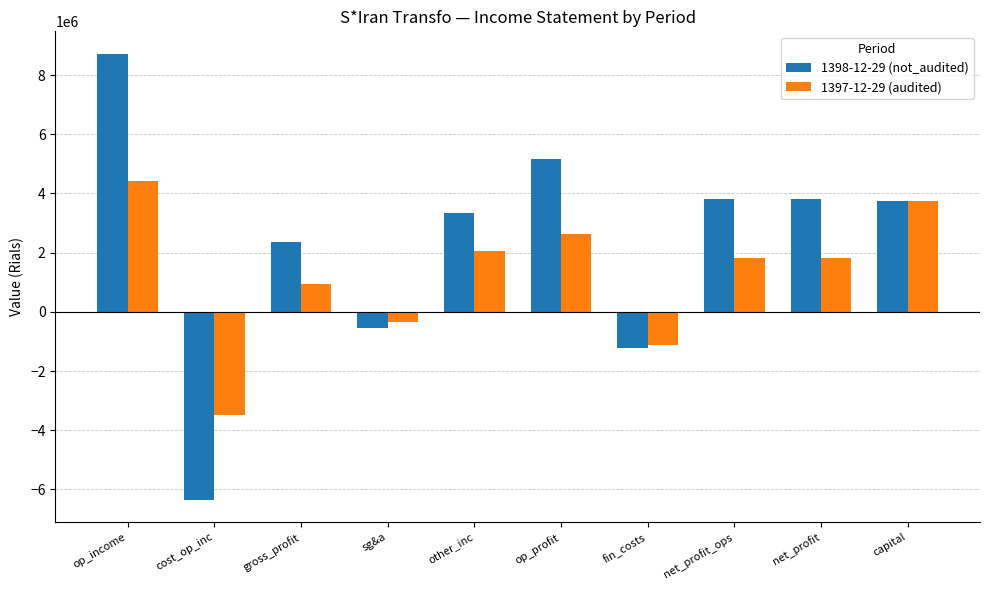

How many categories are shown in the chart?

10